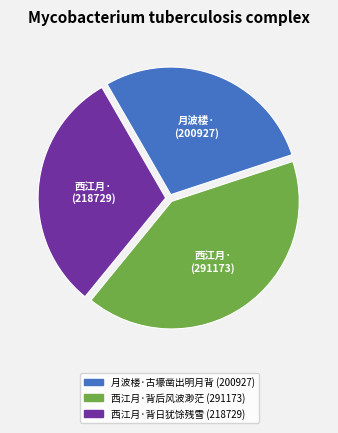

Do 月波楼·古壕凿出明月背 and 西江月·背日犹馀残雪 together represent more than half of the pie?

Yes